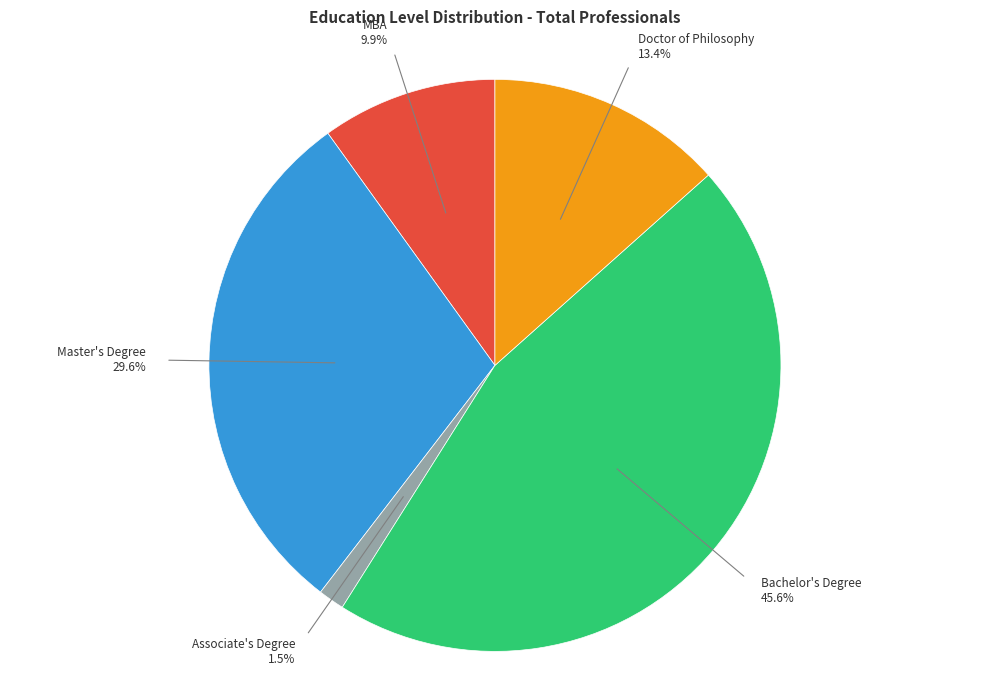

Is there a majority slice in this chart?

No